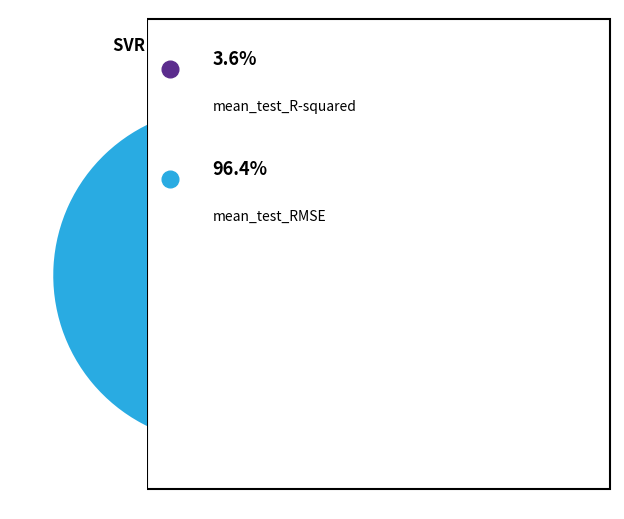

Is there any slice that represents more than half of the pie?

Yes